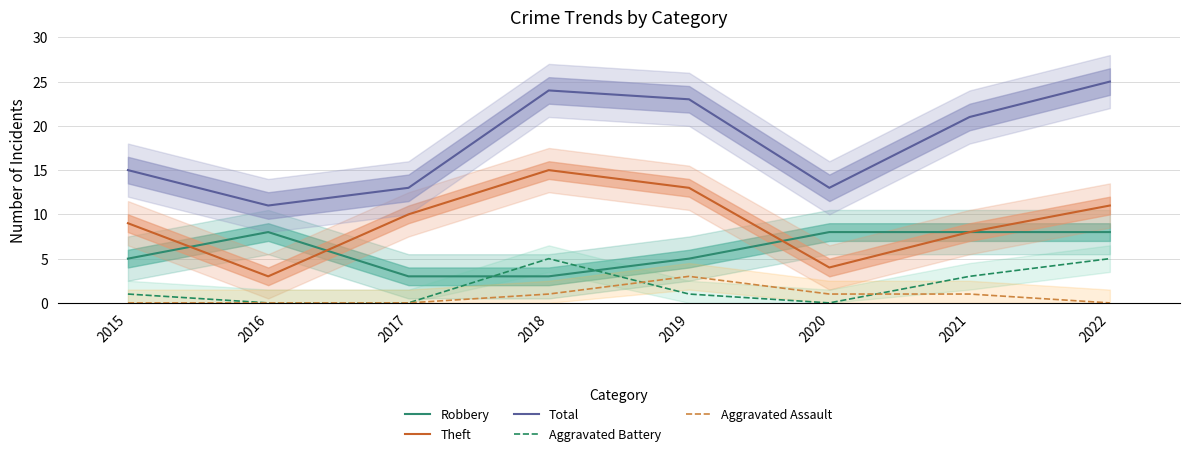

What is the total value across all series at 2019?

45